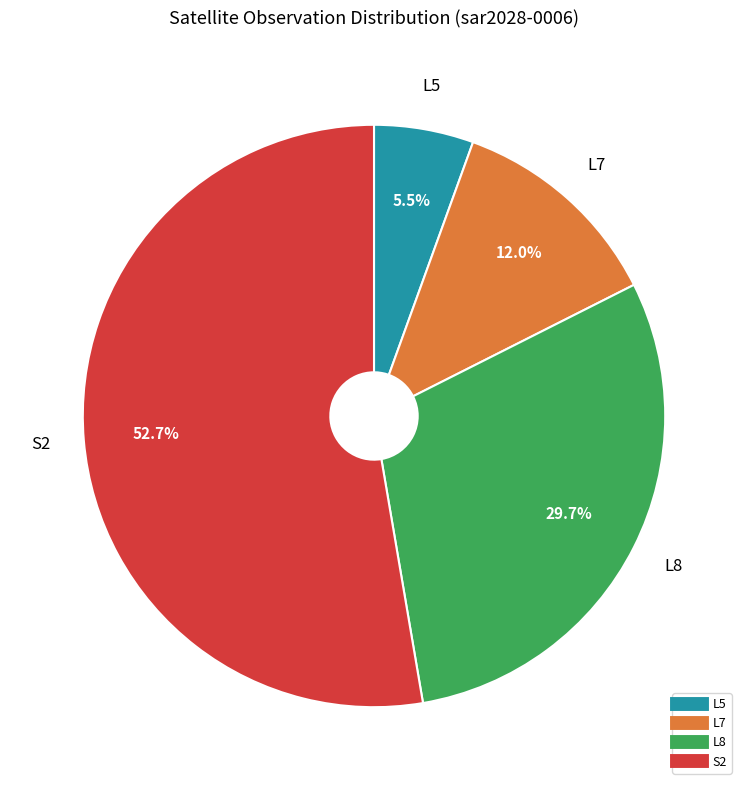

Does any single category account for the majority?

Yes